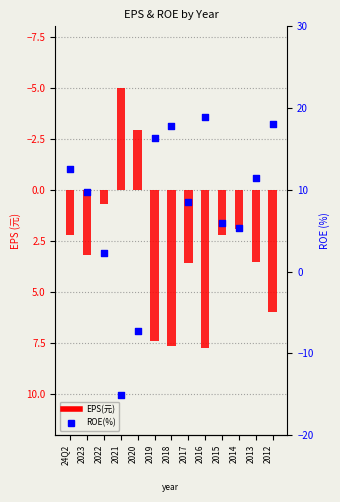

Which series contains the highest Y value?

ROE(%)